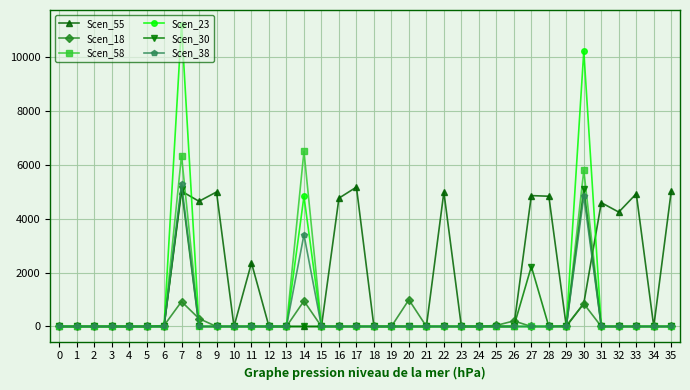

At which label does Scen_23 reach its peak?

7